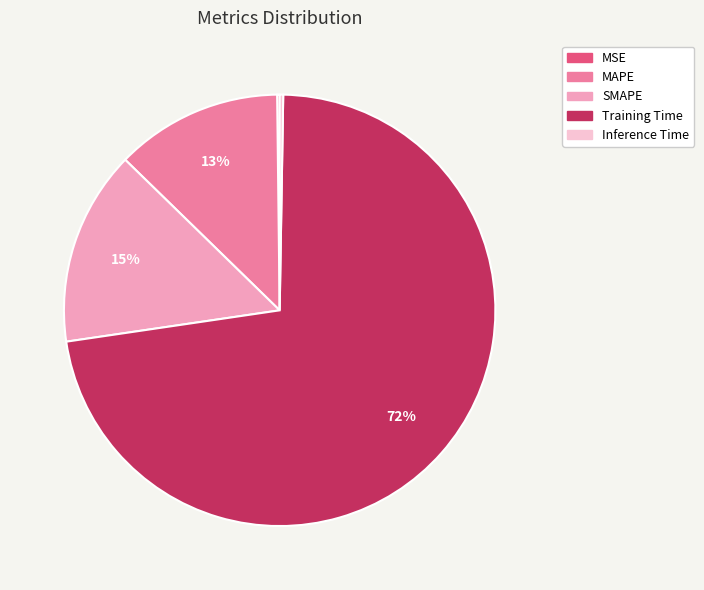

To the nearest percent, what is the difference between the largest and smallest slice percentages?

72%